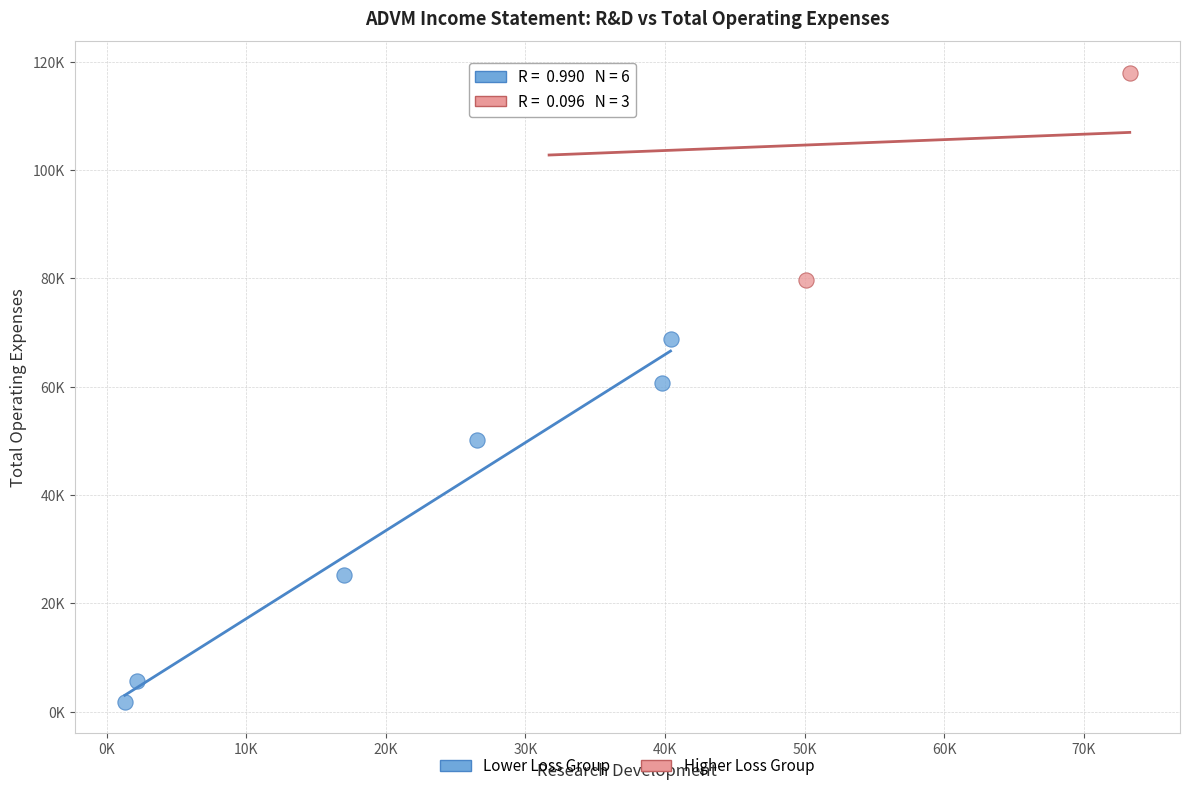

What are all the series names shown in the legend?

Lower Loss Group, Higher Loss Group